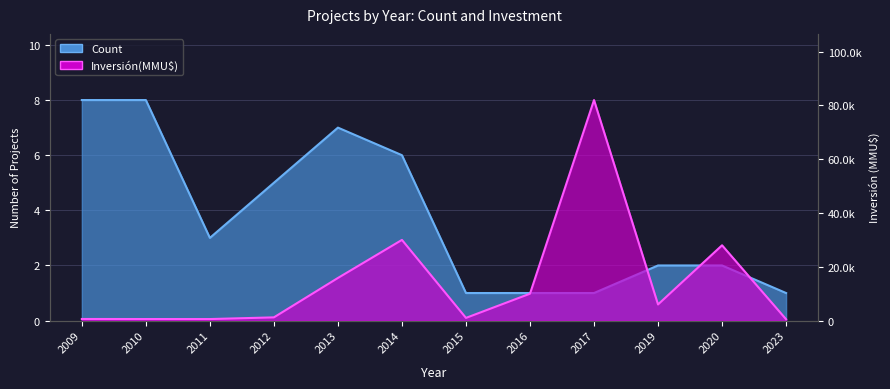

Reading right to left, extract all data points from this chart.

Count: 2023=1	2020=2	2019=2	2017=1	2016=1	2015=1	2014=6	2013=7	2012=5	2011=3	2010=8	2009=8
Inversión(MMU$): 2023=500	2020=28000	2019=6000	2017=82000	2016=10000	2015=1000	2014=30000	2013=15850	2012=1200	2011=569	2010=577	2009=599